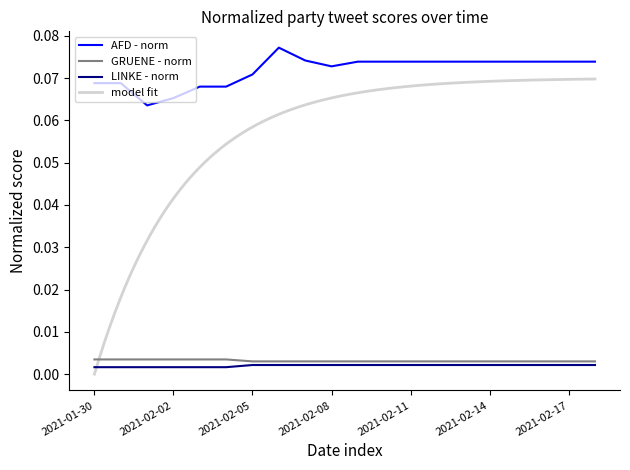

What position from the left is 2021-02-07?

9